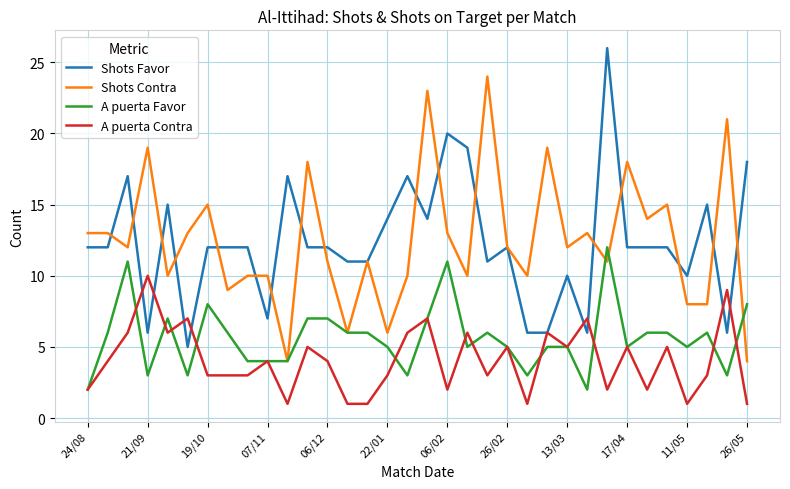

True or false: Shots Contra and A puerta Contra intersect in this chart.

False